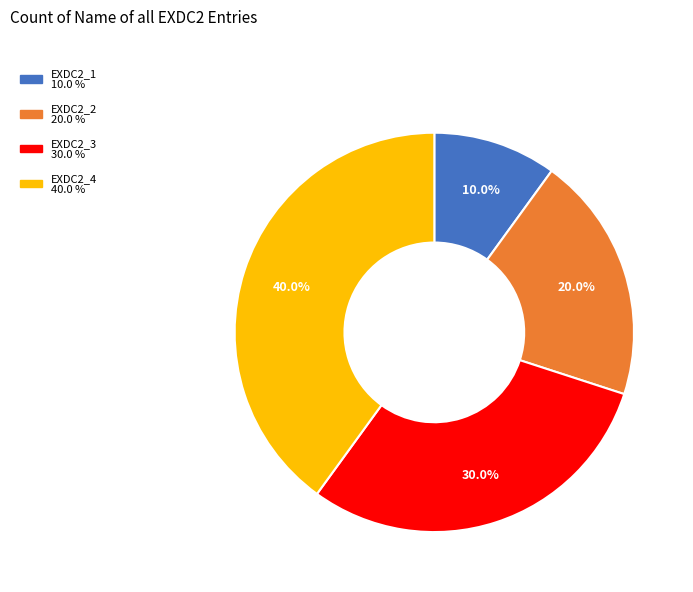

Which category has the smallest portion of the pie?

EXDC2_1